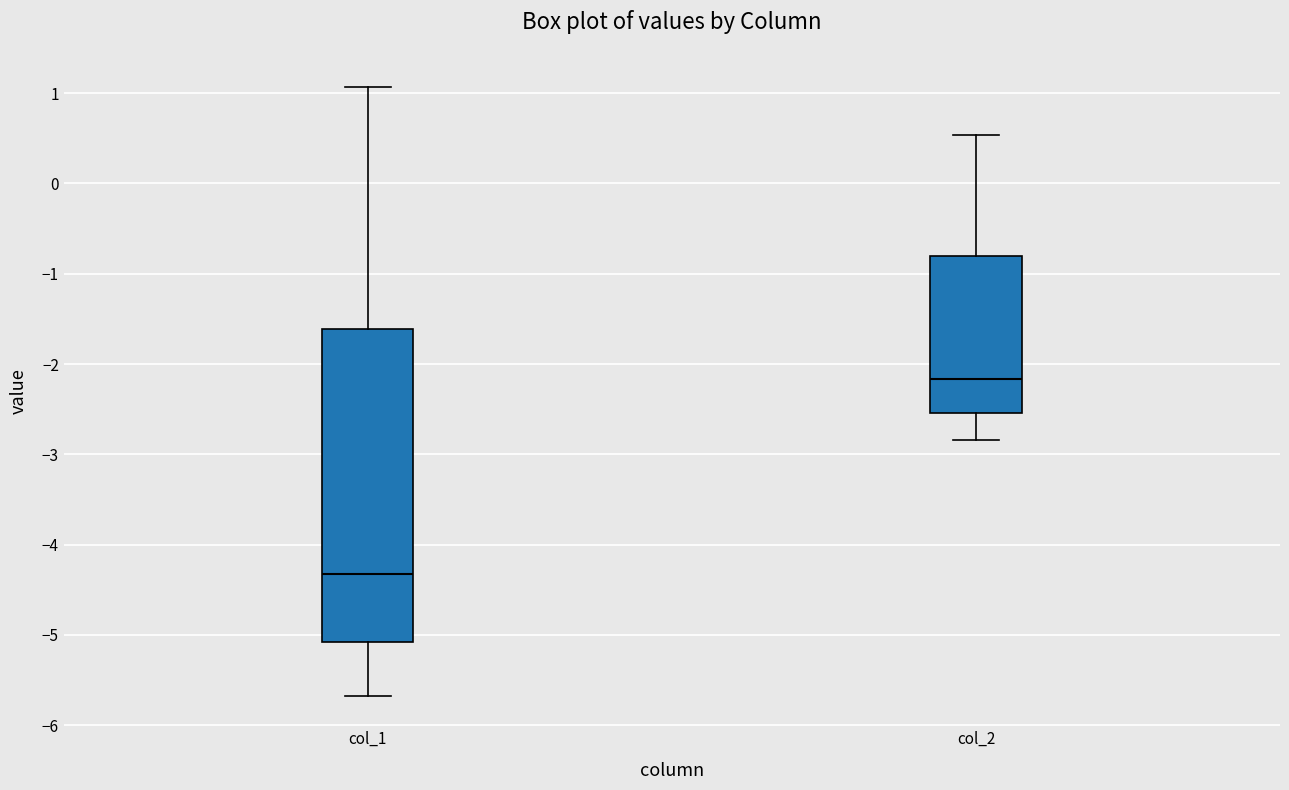

Which box's median line is the lowest?

col_1